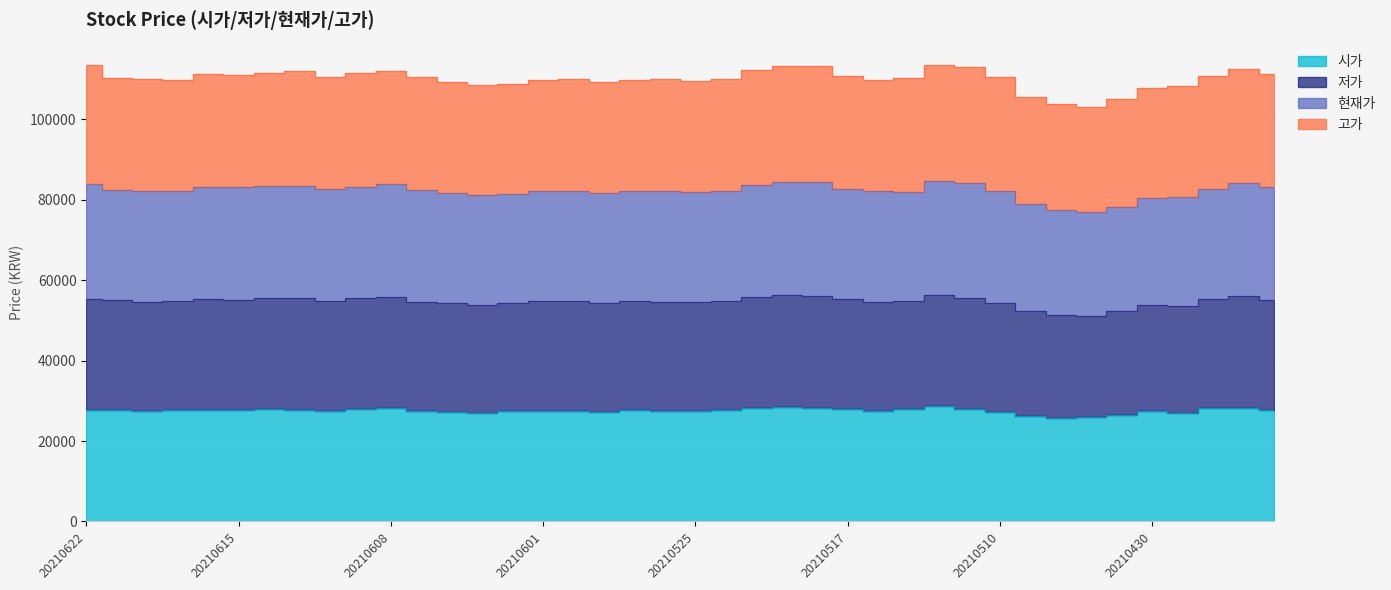

Where is the first local minimum for 시가?

20210618